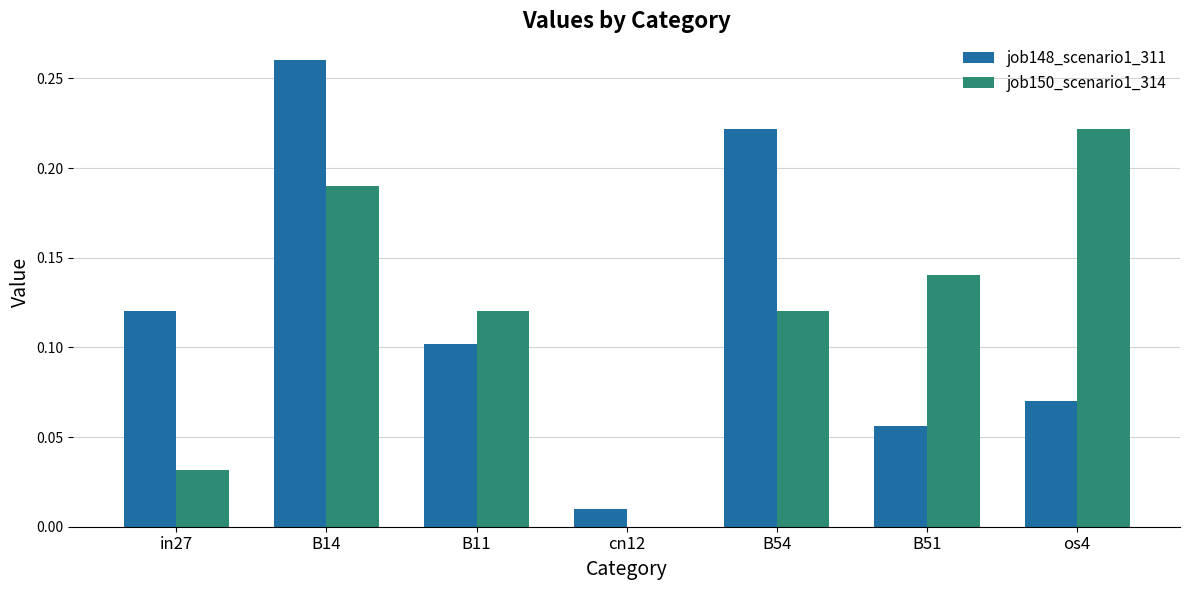

Does the chart contain stacked bars?

No